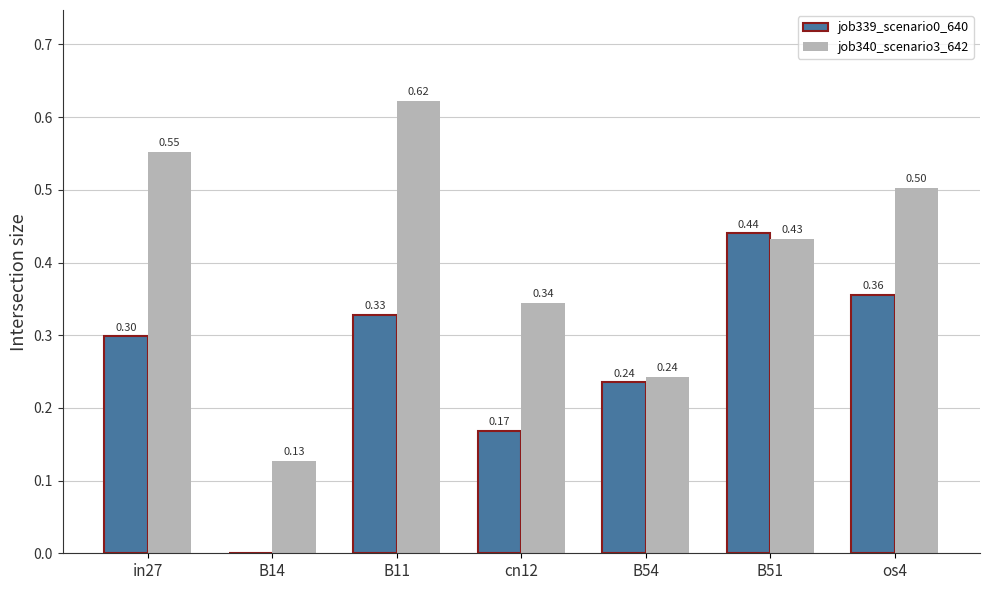

Which series changed the most between B14 and os4?

job340_scenario3_642